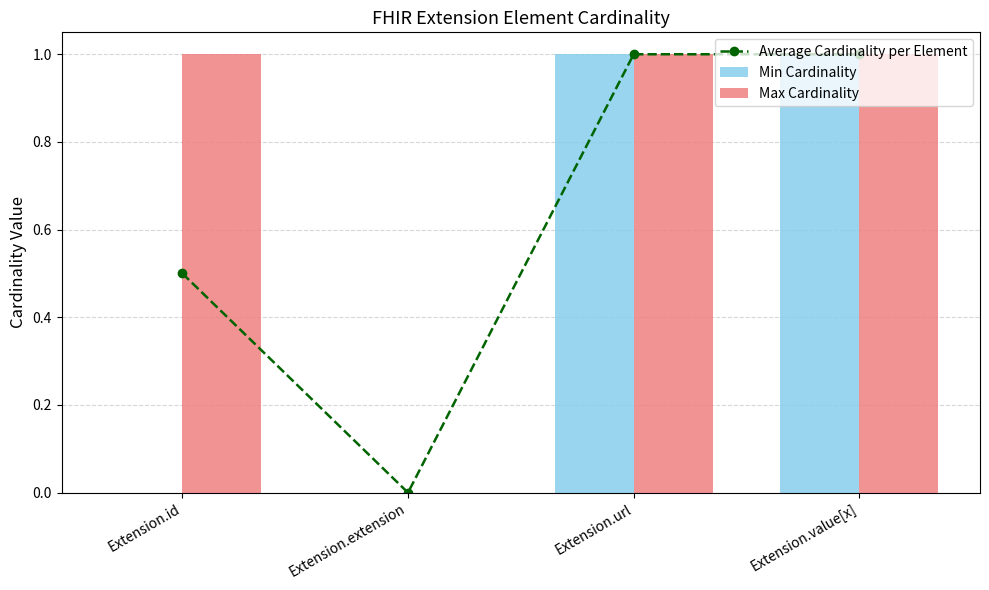

Rank the categories by Max Cardinality value from highest to lowest.

Extension.id, Extension.url, Extension.value[x], Extension.extension